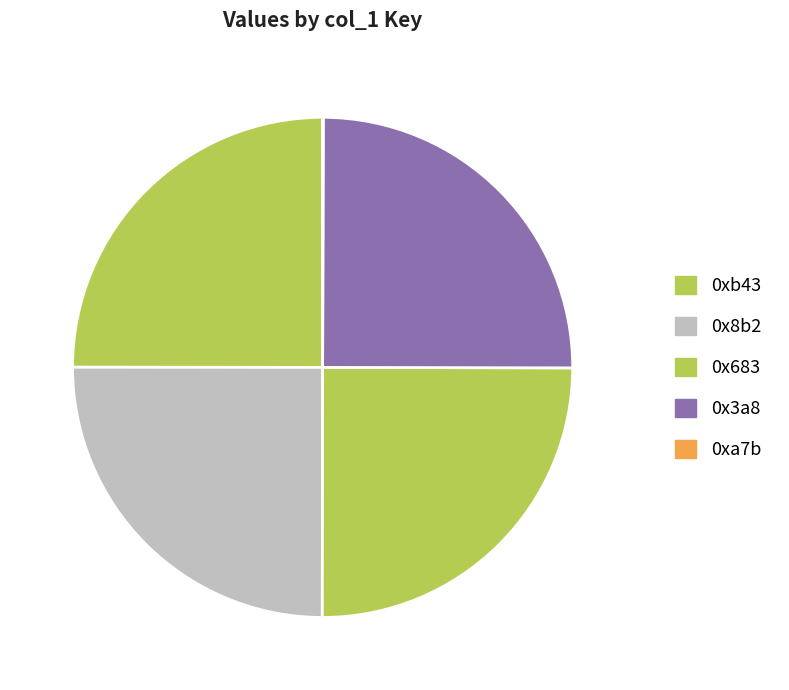

What percentage is the 0xb43 slice, to the nearest percent?

25%